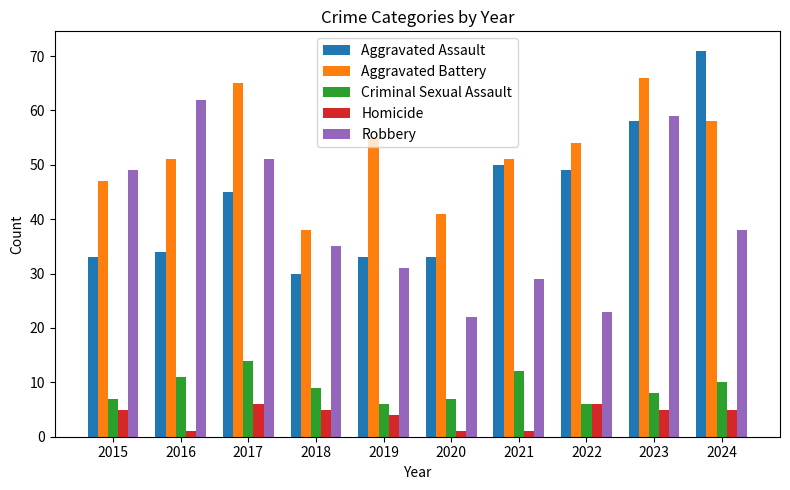

What is the difference between the second highest and minimum values in the Robbery series?

37